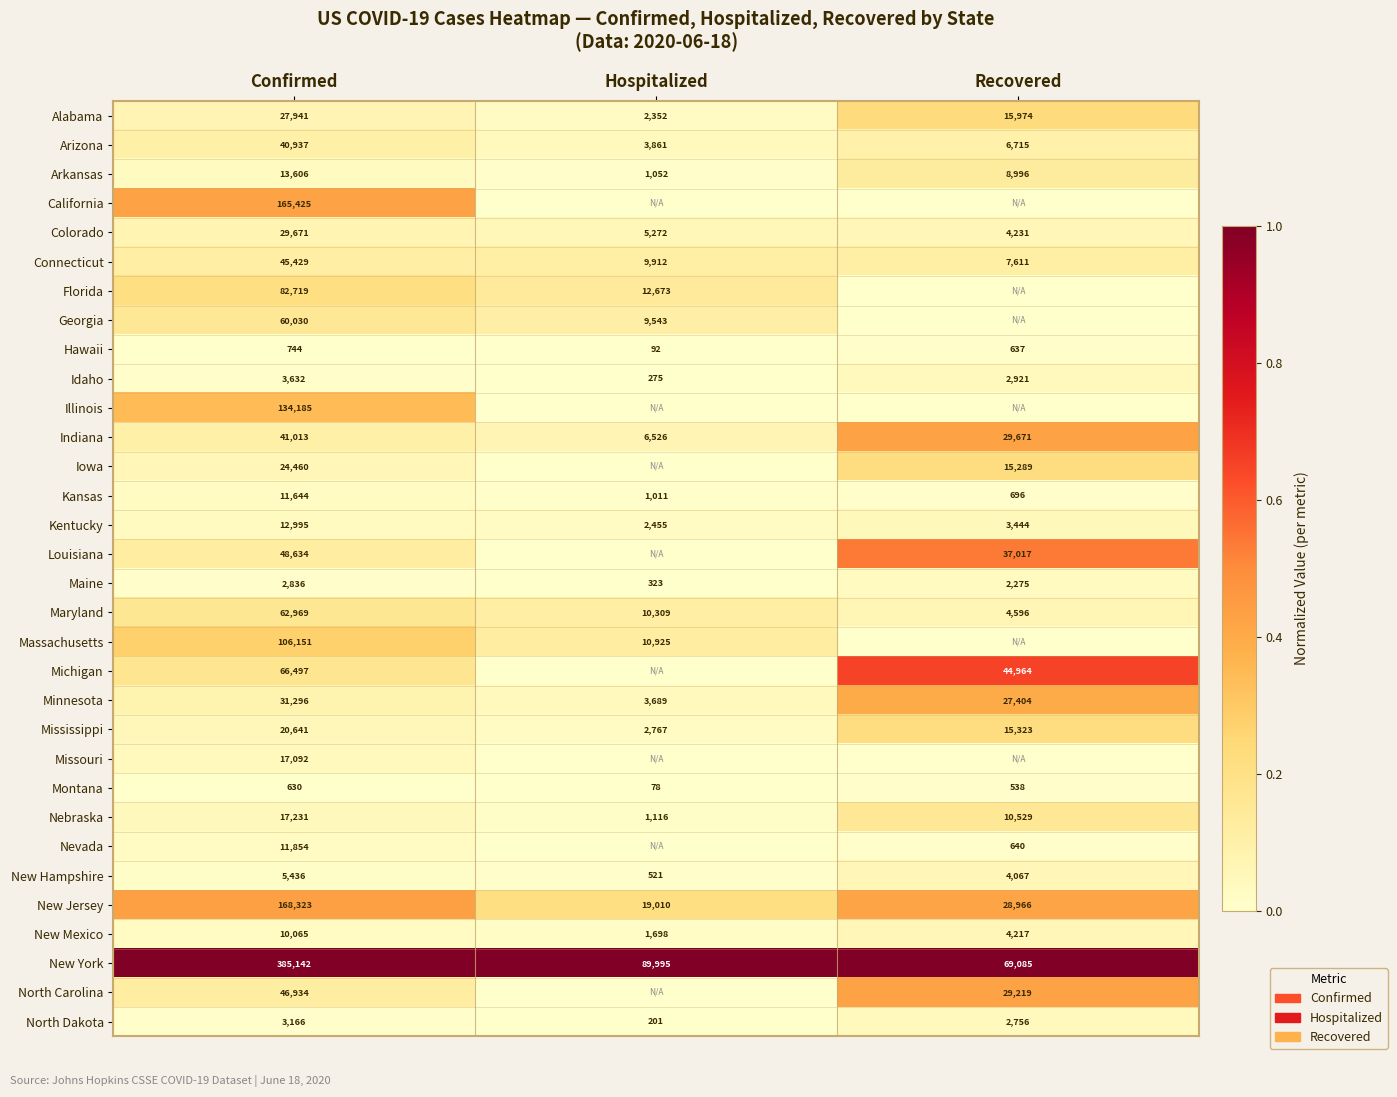

List the labels in order of North Dakota value, largest first.

Confirmed, Recovered, Hospitalized